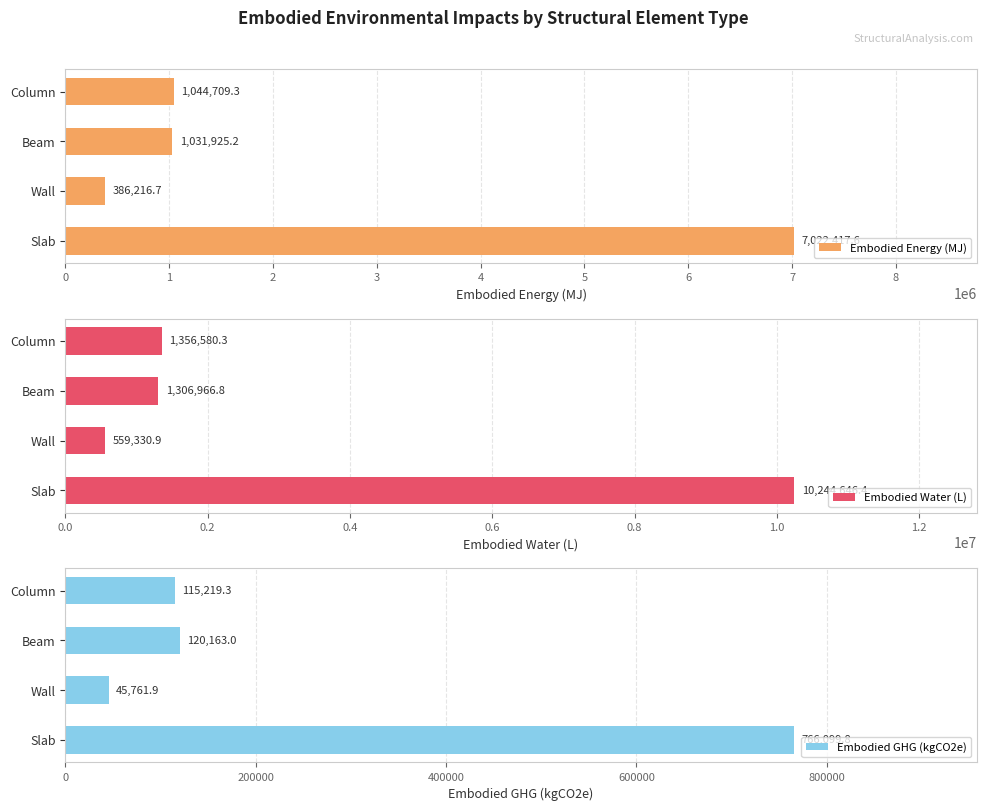

The value of Embodied GHG (kgCO2e) at Wall is 45761.9. True or false?

True